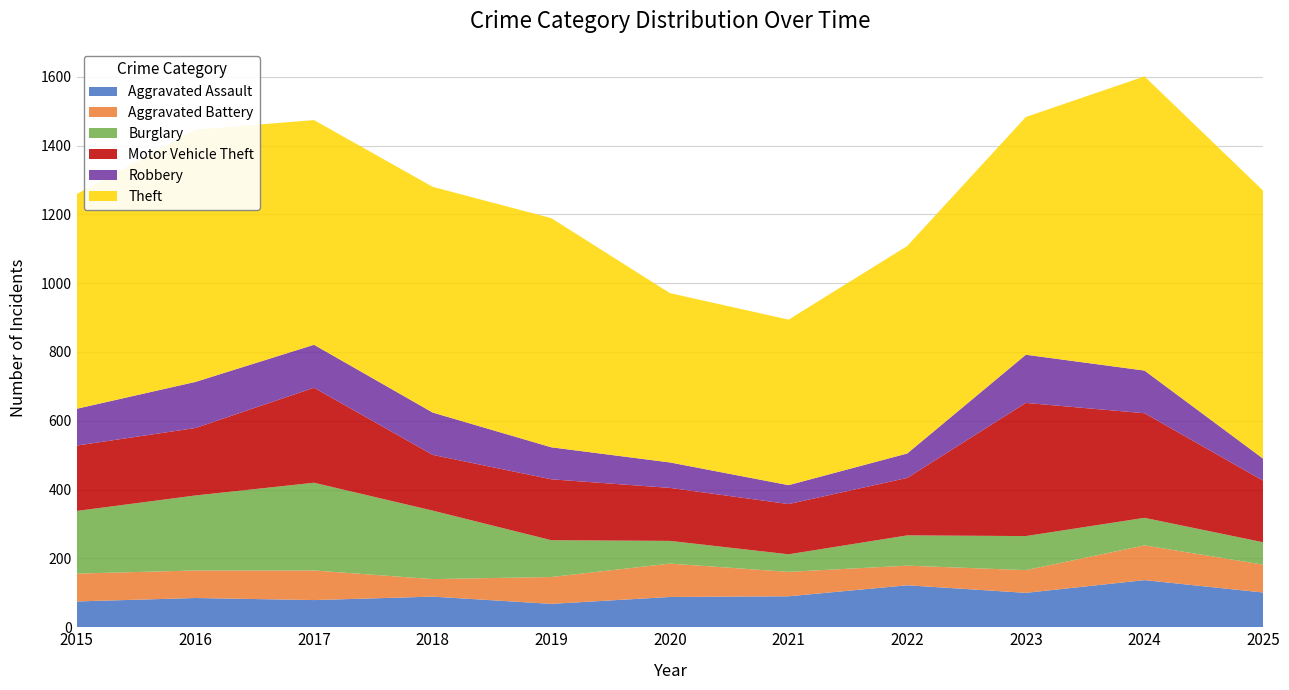

Reading left to right, what are all the values shown in this chart?

Aggravated Assault: 75	85	79	89	68	88	90	122	100	137	101
Aggravated Battery: 81	80	86	51	78	97	71	57	66	101	81
Burglary: 182	218	255	199	107	66	51	88	99	80	65
Motor Vehicle Theft: 190	196	276	162	177	154	146	167	387	304	179
Robbery: 107	134	125	123	93	74	55	71	140	124	64
Theft: 624	733	653	656	666	492	481	603	691	855	779